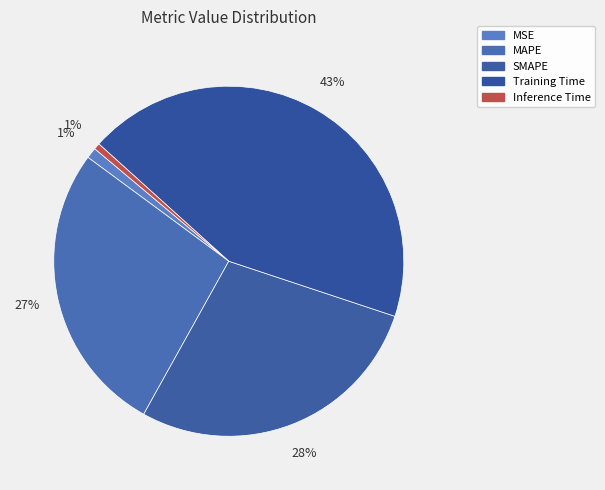

Does Training Time account for over 50% of the chart?

No